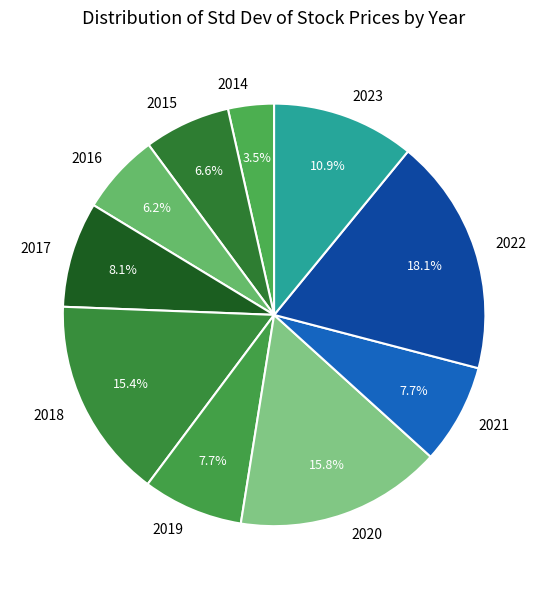

To the nearest percent, what is the difference between the largest and smallest slice percentages?

15%